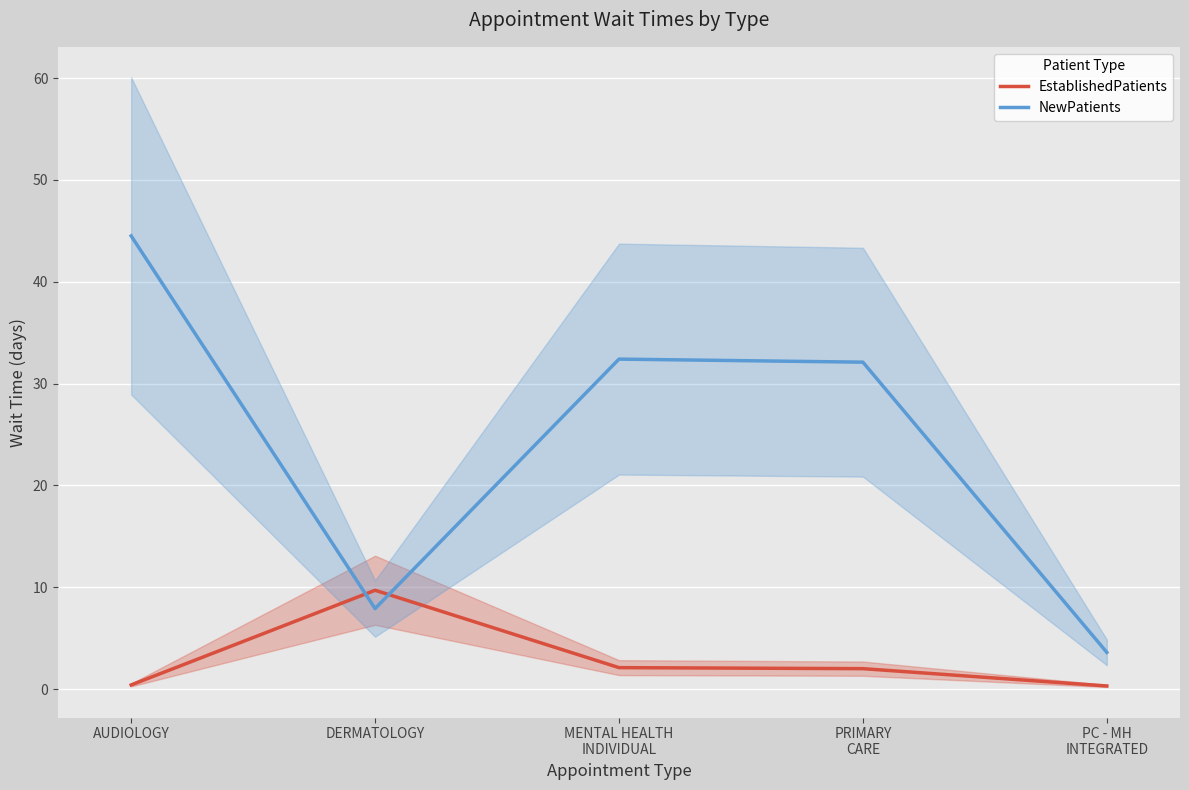

Reading right to left, transcribe all the data shown in this chart.

EstablishedPatients: PC - MH
INTEGRATED=0.3	PRIMARY
CARE=2.0	MENTAL HEALTH
INDIVIDUAL=2.1	DERMATOLOGY=9.7	AUDIOLOGY=0.4
NewPatients: PC - MH
INTEGRATED=3.6	PRIMARY
CARE=32.1	MENTAL HEALTH
INDIVIDUAL=32.4	DERMATOLOGY=7.9	AUDIOLOGY=44.5